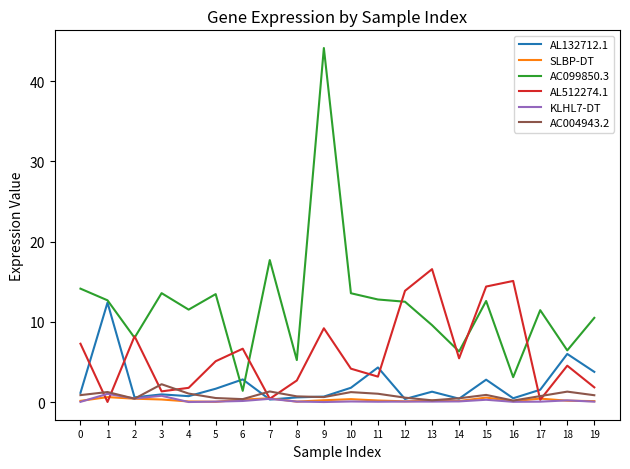

After their last crossing, which series has the higher values: AL132712.1 or AL512274.1?

AL132712.1